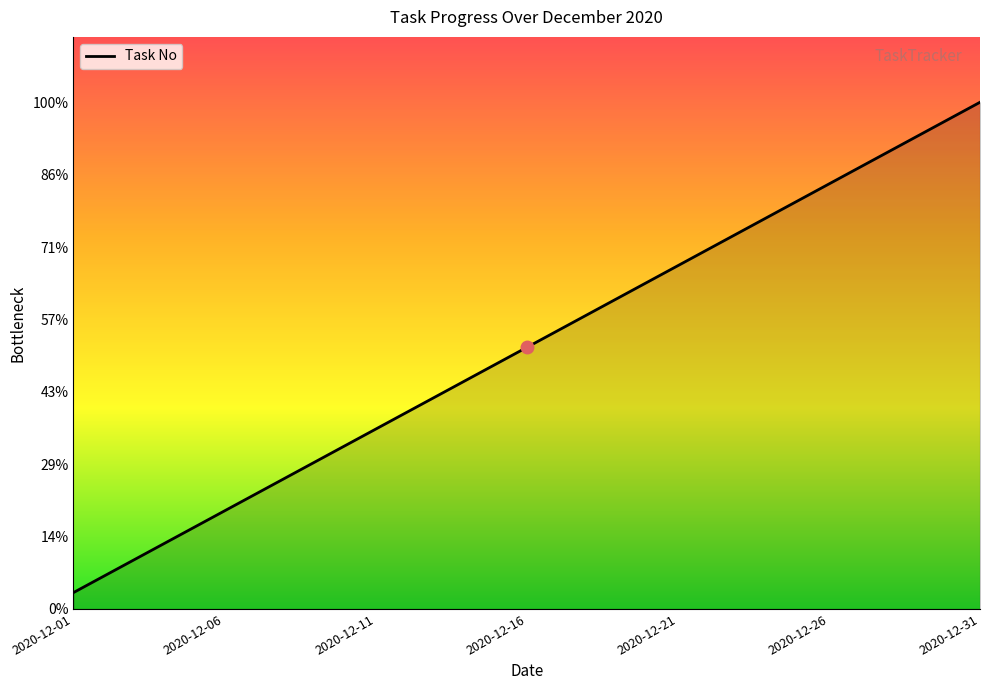

Does the chart display data point markers on the line(s)?

No